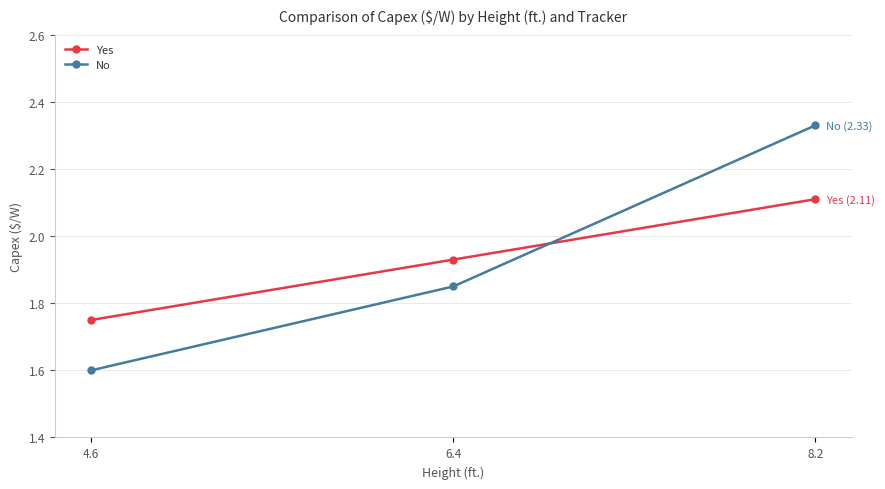

Where is No nearest to the value 1?

4.6